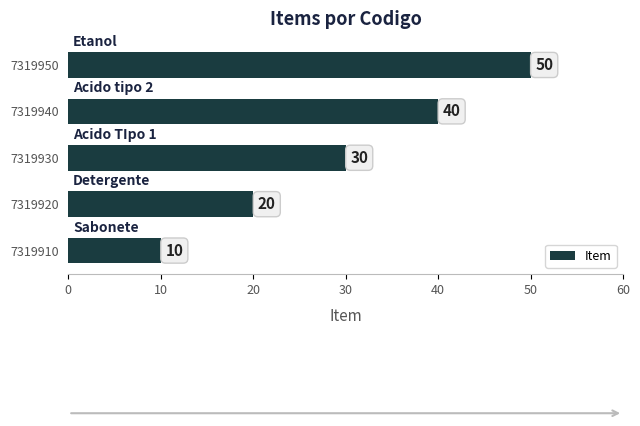

What is the change in value from 7319940 to 7319950?

+10